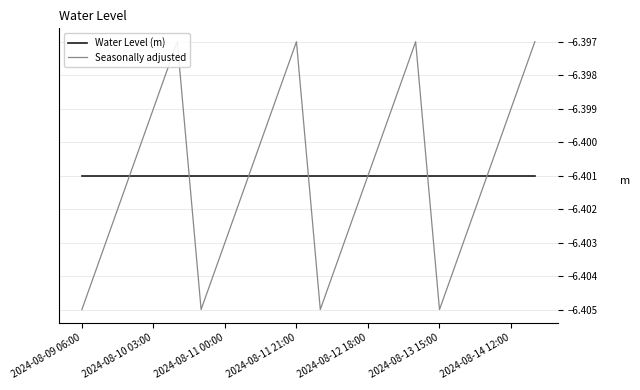

Where is Water Level (m) nearest to the value -6?

2024-08-09 06:00